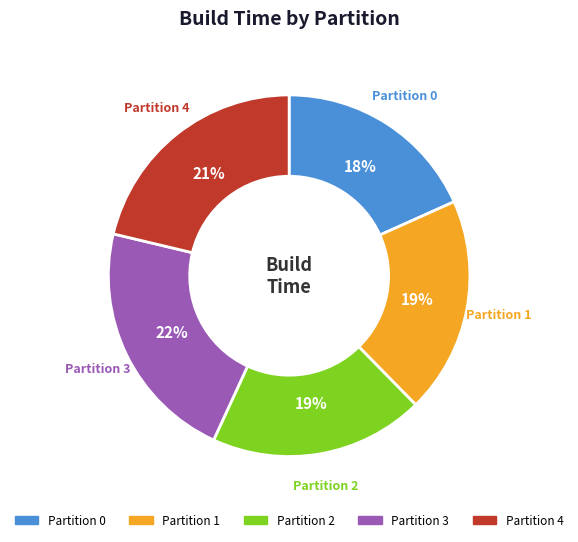

To the nearest percent, what is the difference between the largest and smallest slice percentages?

4%